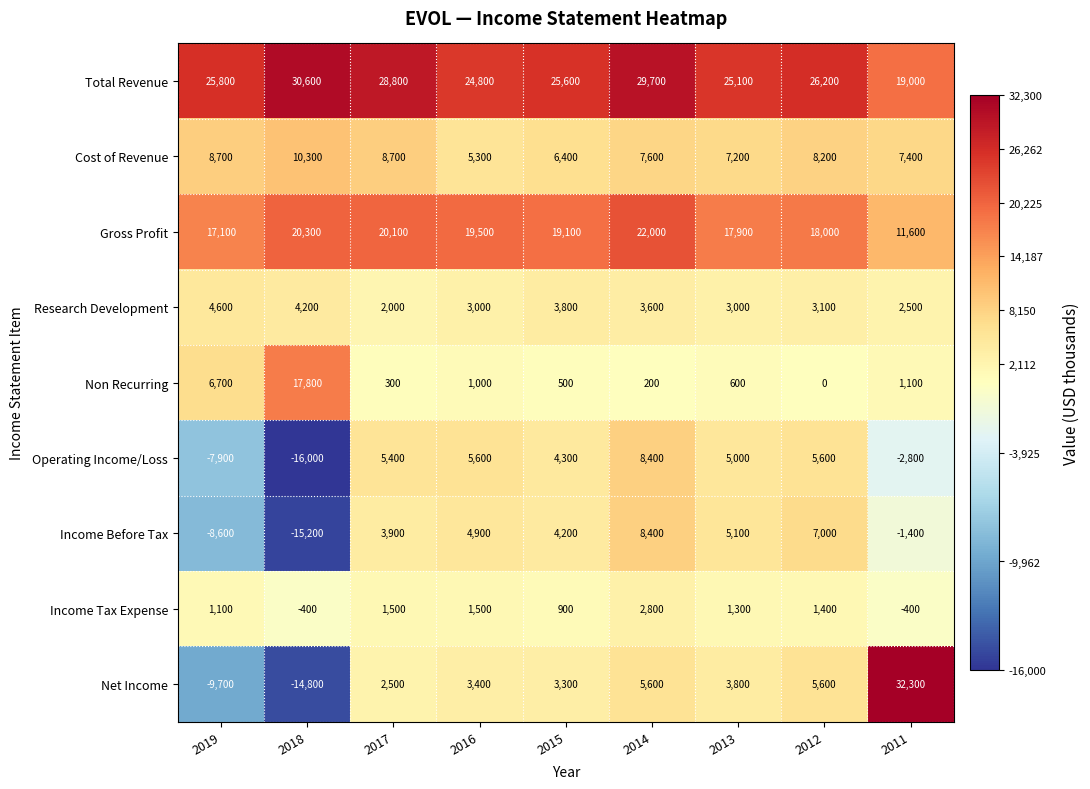

Which label corresponds to the smallest value in the chart?

2018